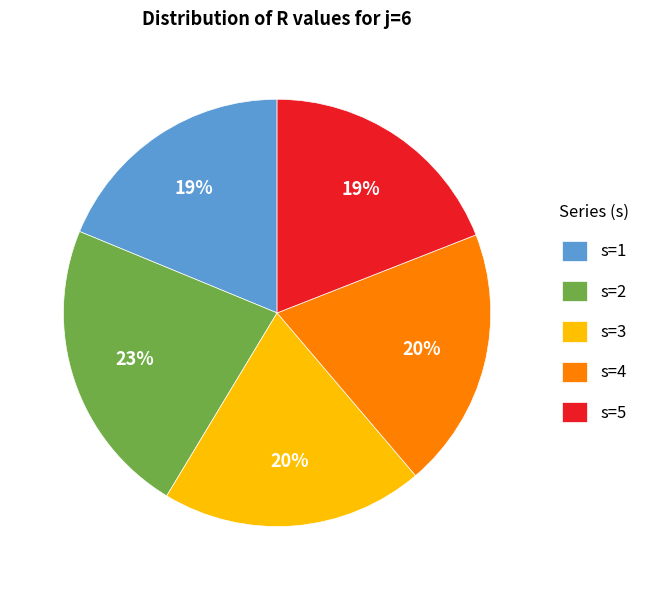

To the nearest percent, what percentage of the pie is s=5?

19%